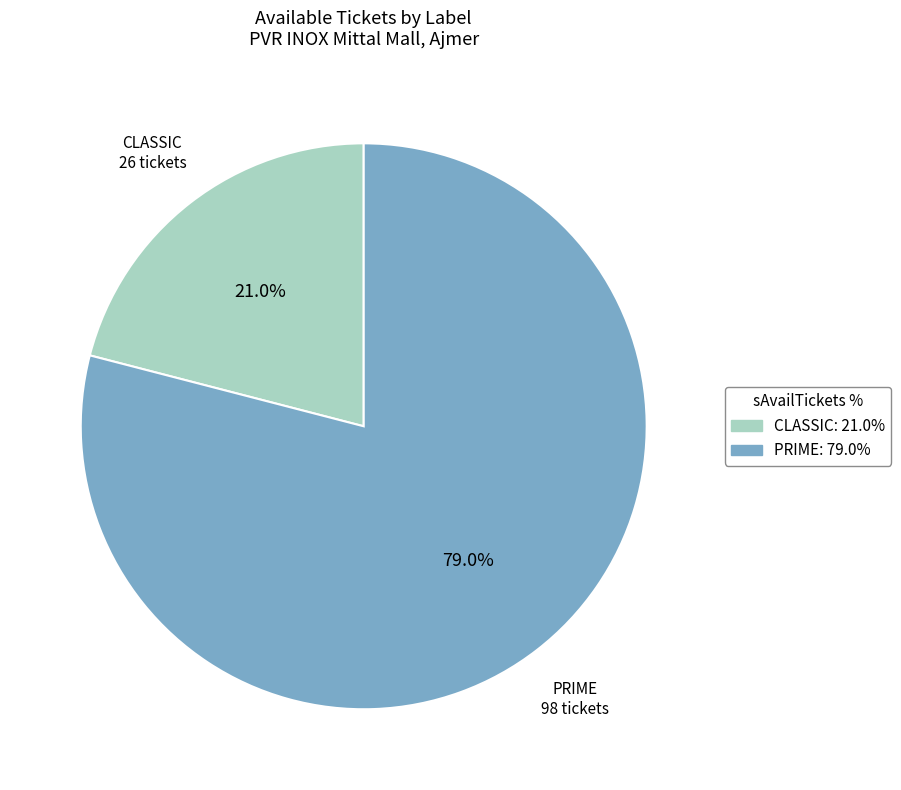

What portion of the pie excludes CLASSIC?

79.0%